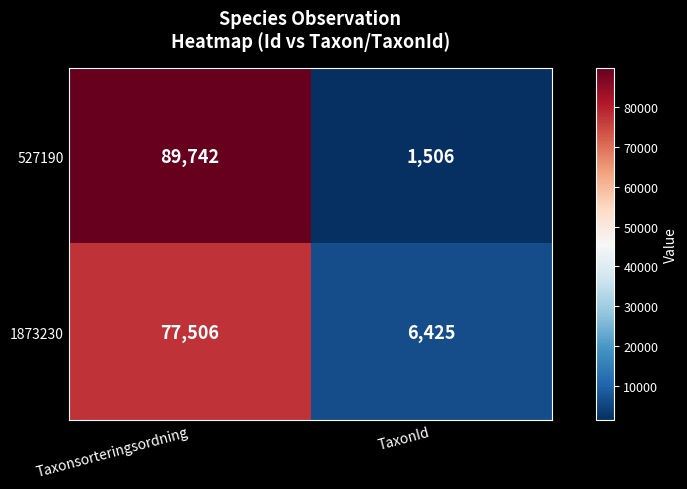

At how many categories does at least one series exceed 50039?

1